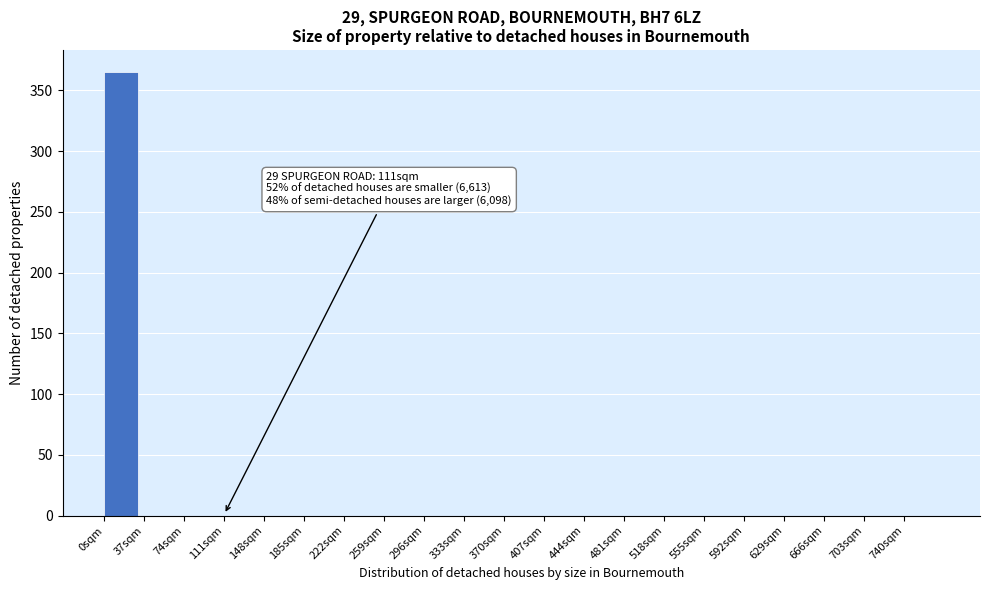

Reading left to right, transcribe all the data shown in this chart.

0sqm=365	37sqm=0	74sqm=0	111sqm=0	148sqm=0	185sqm=0	222sqm=0	259sqm=0	296sqm=0	333sqm=0	370sqm=0	407sqm=0	444sqm=0	481sqm=0	518sqm=0	555sqm=0	592sqm=0	629sqm=0	666sqm=0	703sqm=0	740sqm=0